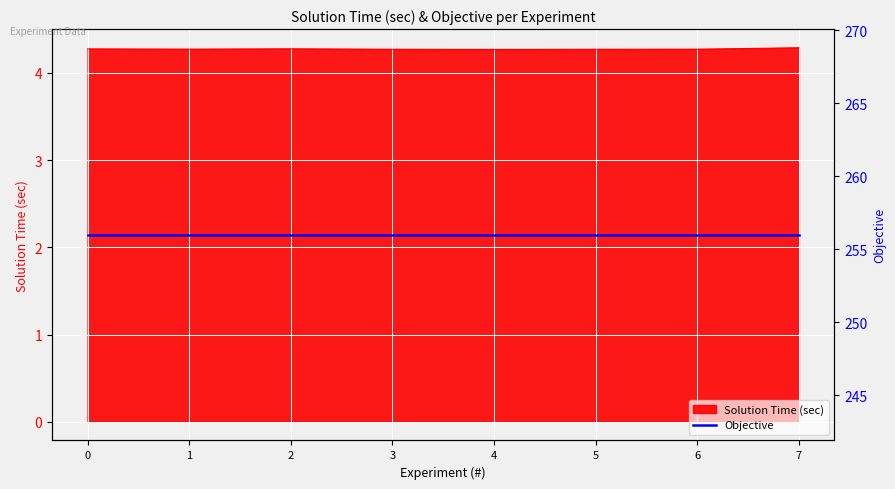

How many points are lower than both their immediate neighbors (excluding endpoints)?

2